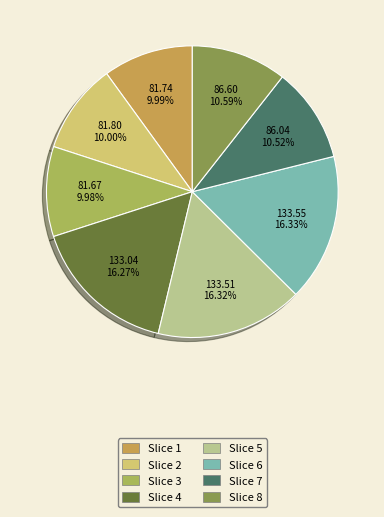

Is there a majority slice in this chart?

No